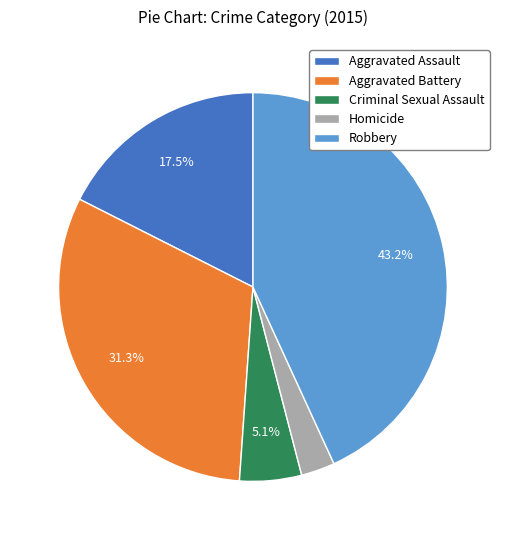

Combined, do Aggravated Assault and Aggravated Battery account for over 50%?

No